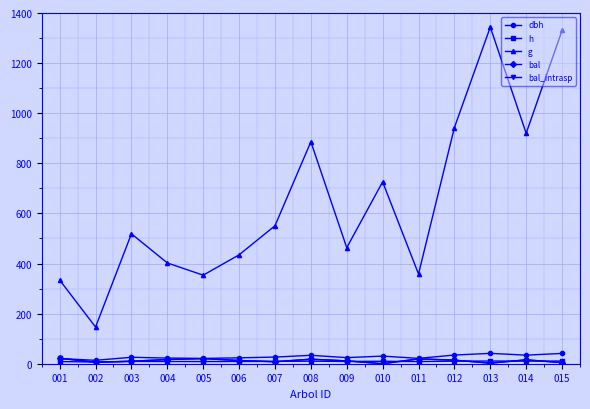

How many data points in bal_intrasp are less than 12?

7